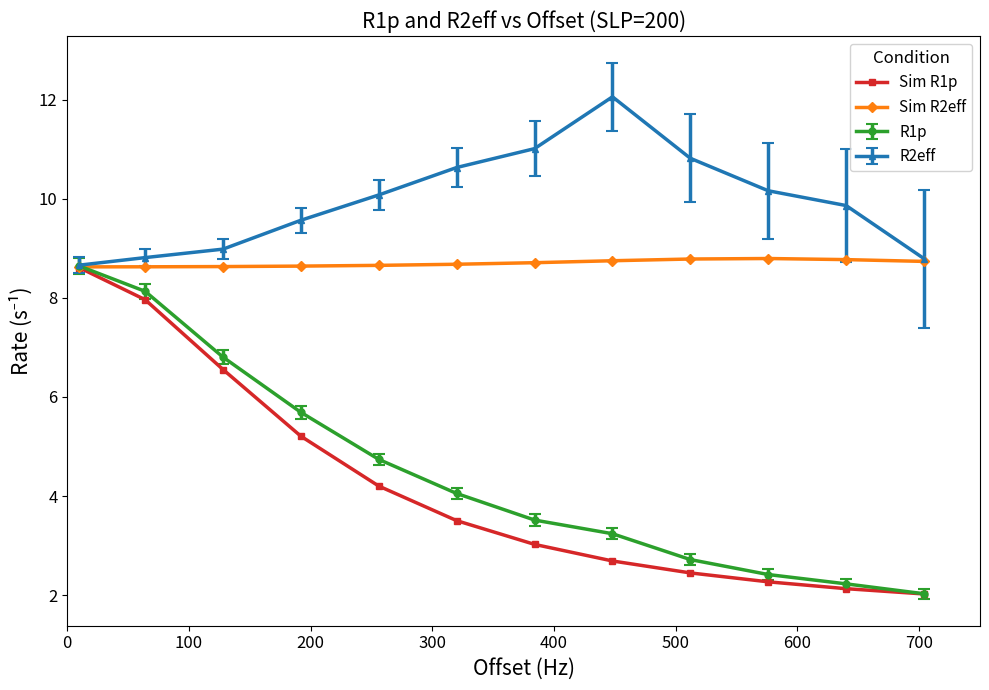

True or false: Sim R1p has more than 2 interior local peaks.

False